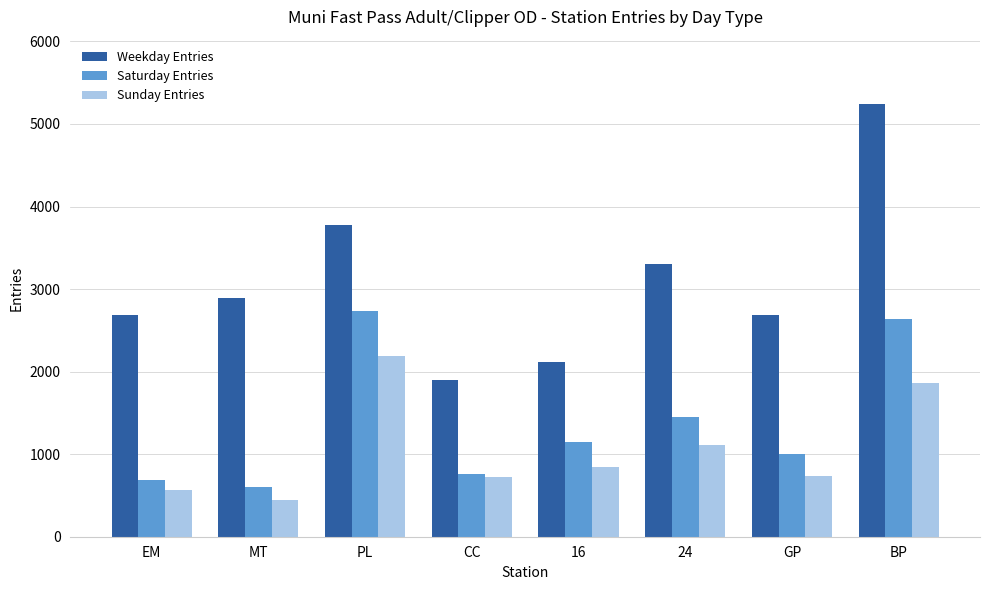

Which series has the largest total across all categories?

Weekday Entries